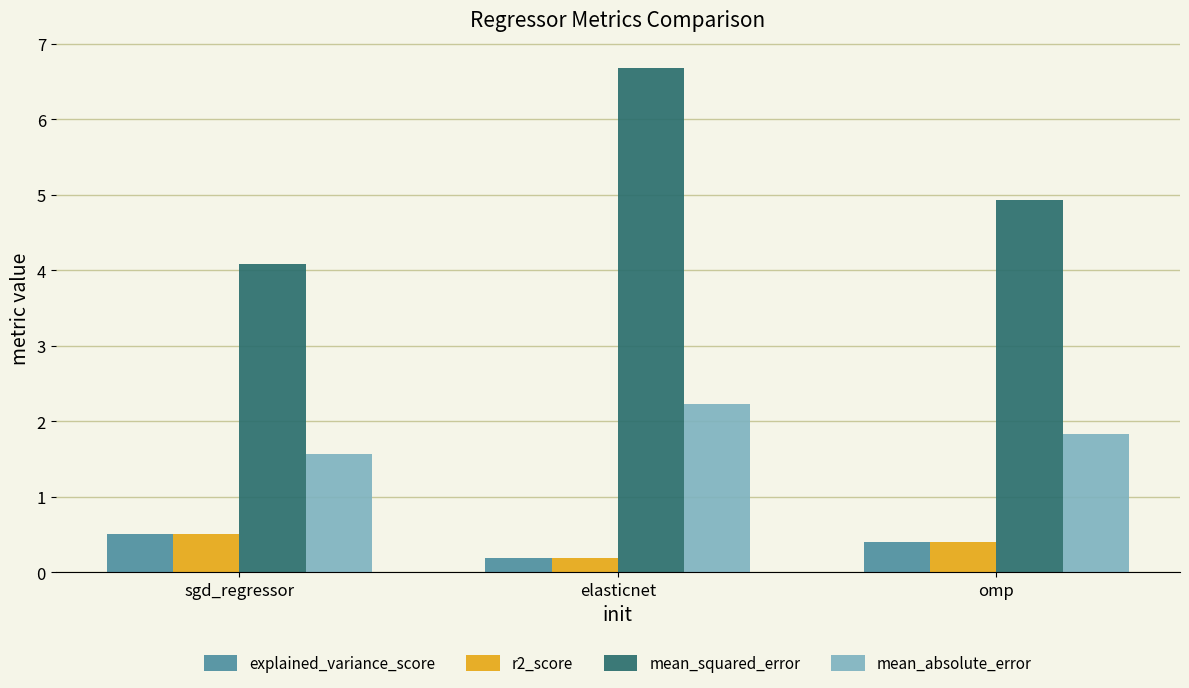

The value of explained_variance_score at omp is 0.4. True or false?

True